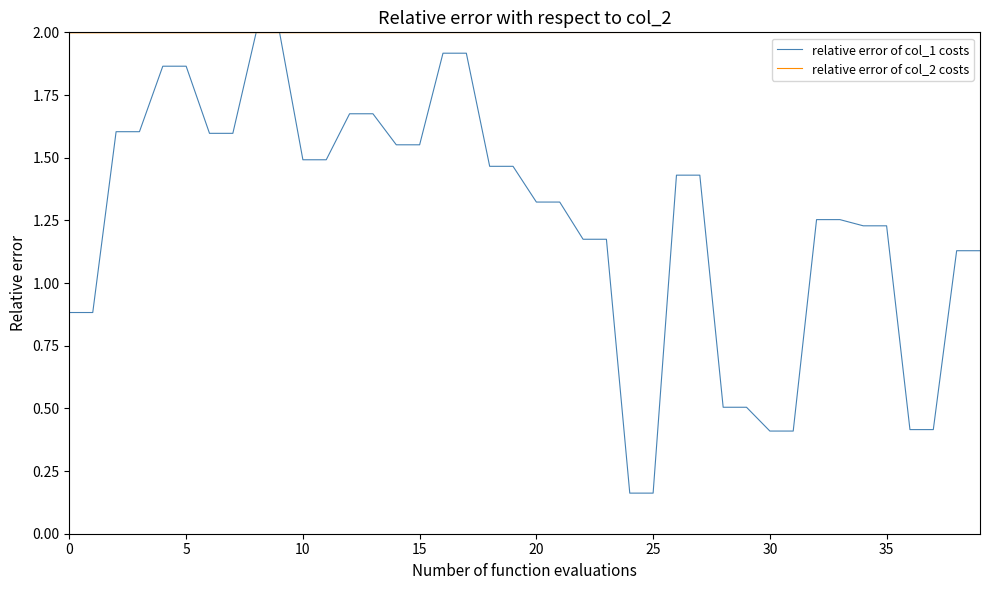

What is the average value of the relative error of col_2 costs series?

2.0